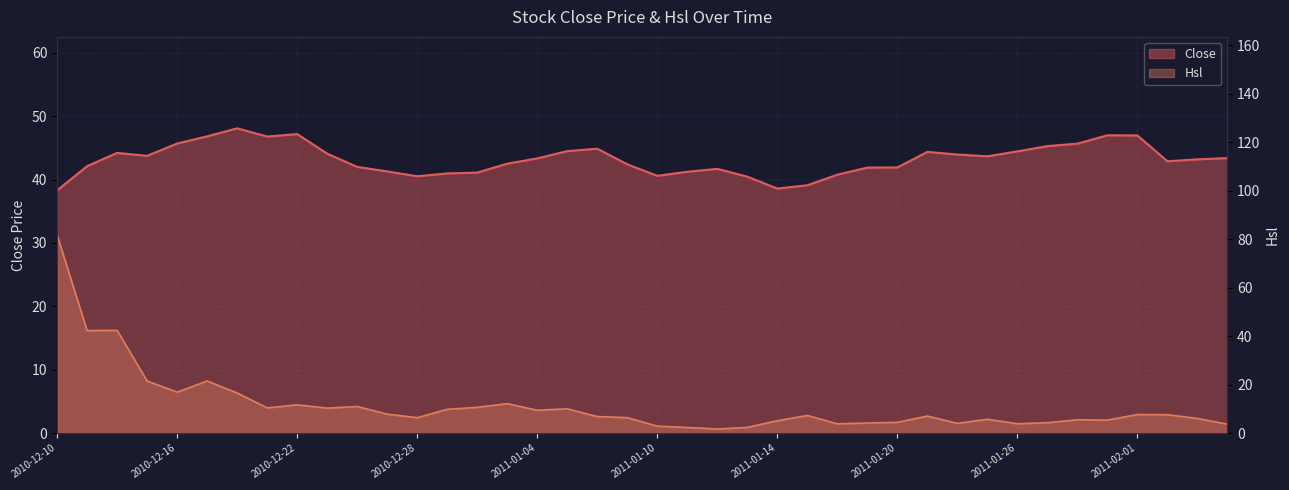

At which category does Close reach its first local valley?

2010-12-15